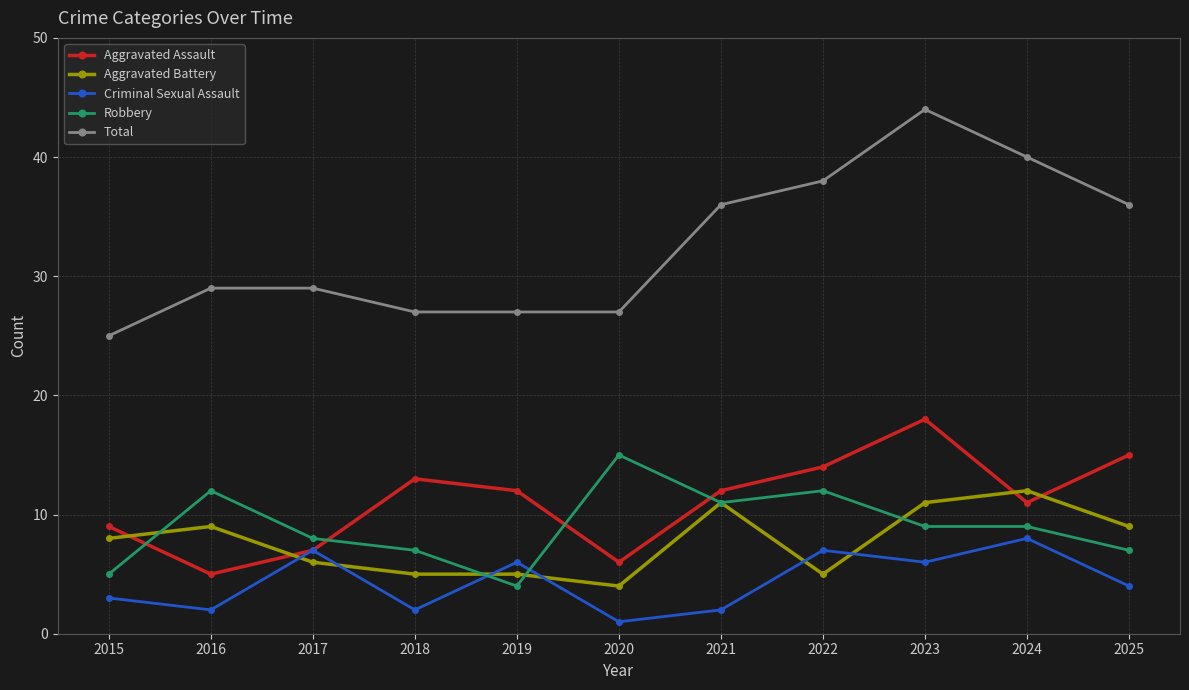

Between 2015 and 2023, which series saw the biggest shift?

Total